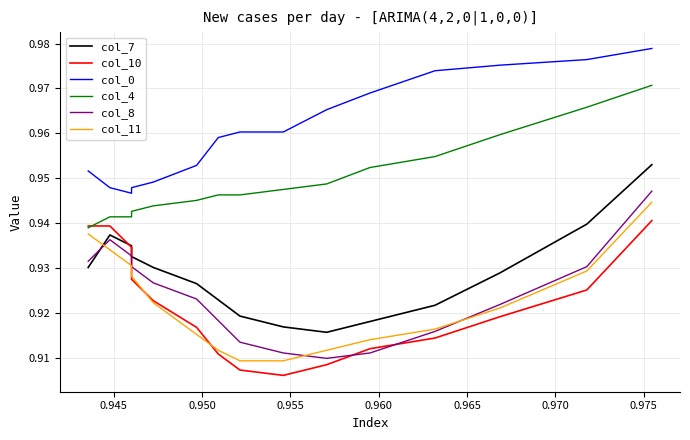

Is this an area chart (filled region under the line)?

No